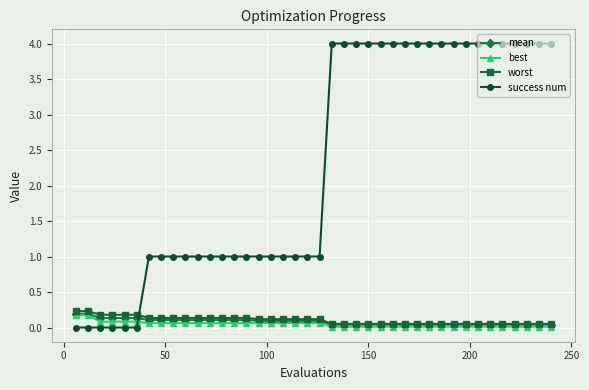

Which series has the largest total across all categories?

success num